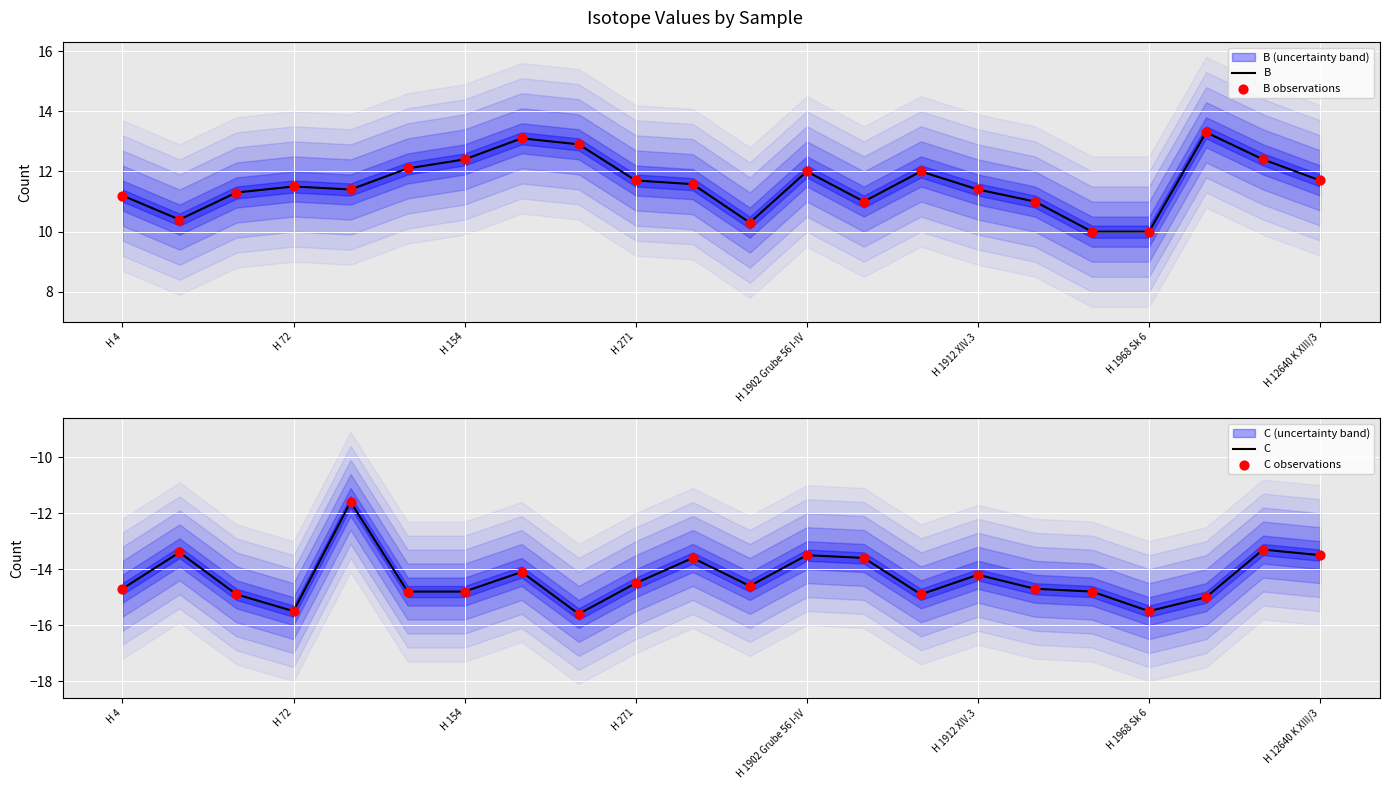

Which series contains the lowest Y value?

C